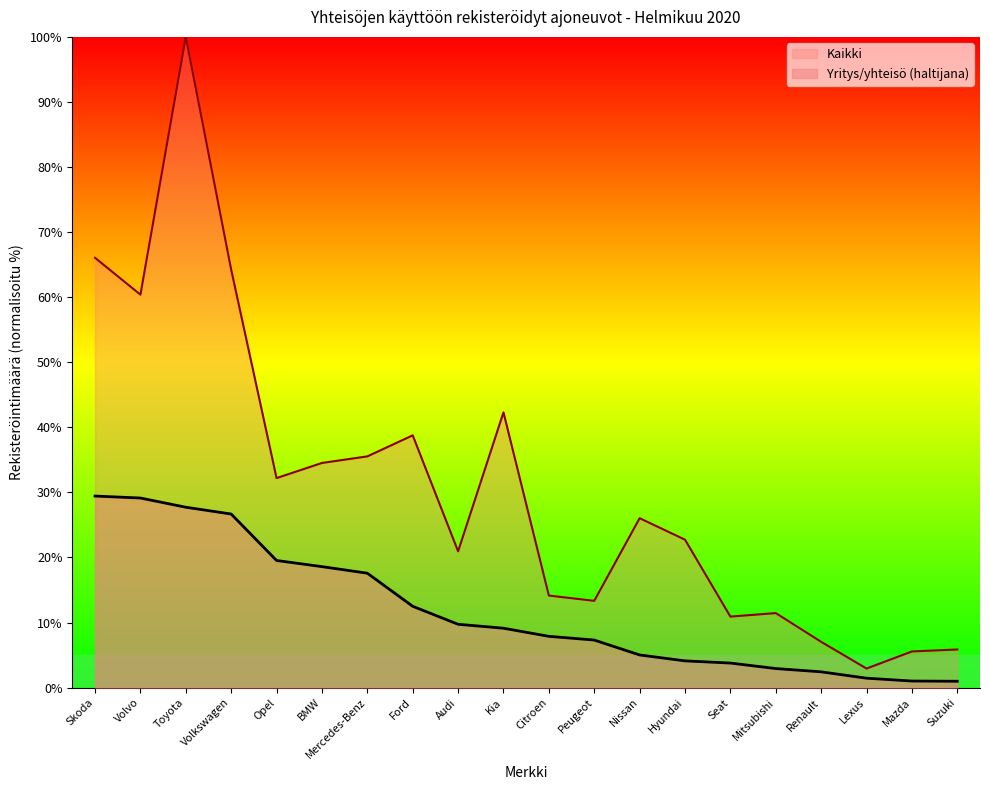

Which series has the largest range (max minus min)?

Kaikki